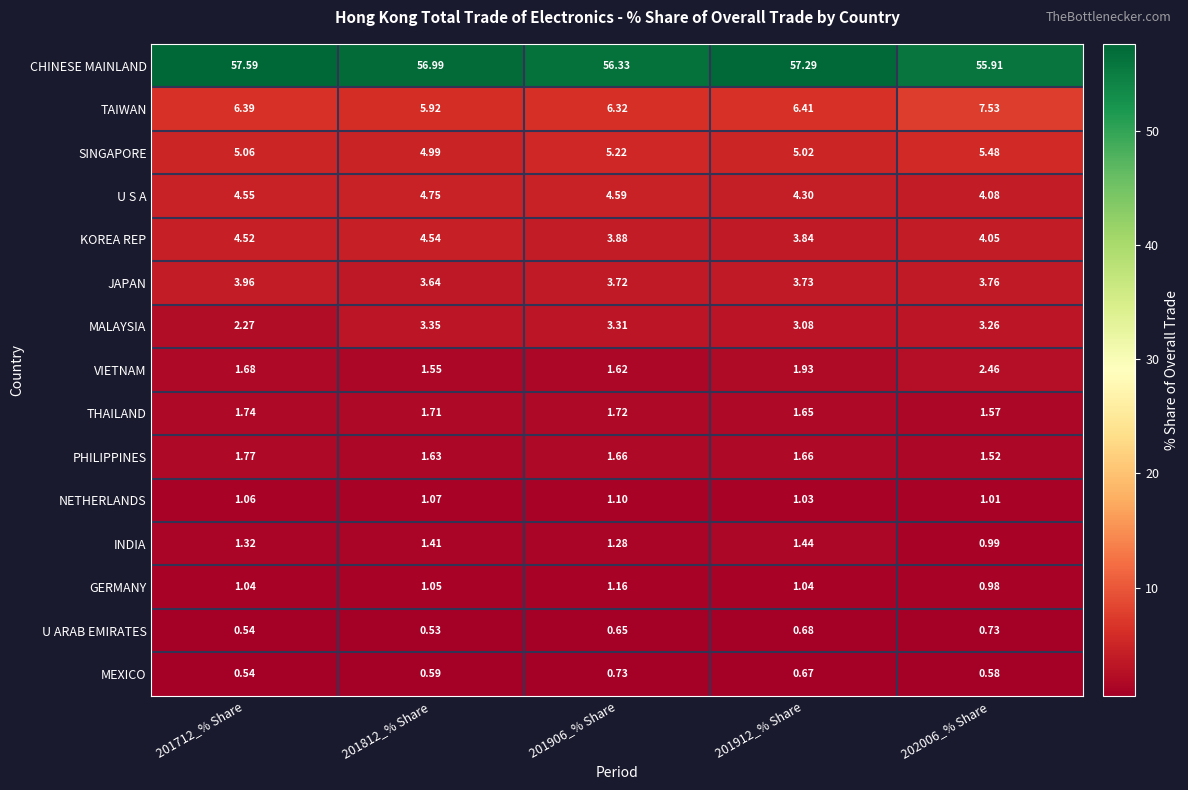

Rank the series at 201812_% Share from highest to lowest value.

CHINESE MAINLAND, TAIWAN, SINGAPORE, U S A, KOREA REP, JAPAN, MALAYSIA, THAILAND, PHILIPPINES, VIETNAM, INDIA, NETHERLANDS, GERMANY, MEXICO, U ARAB EMIRATES